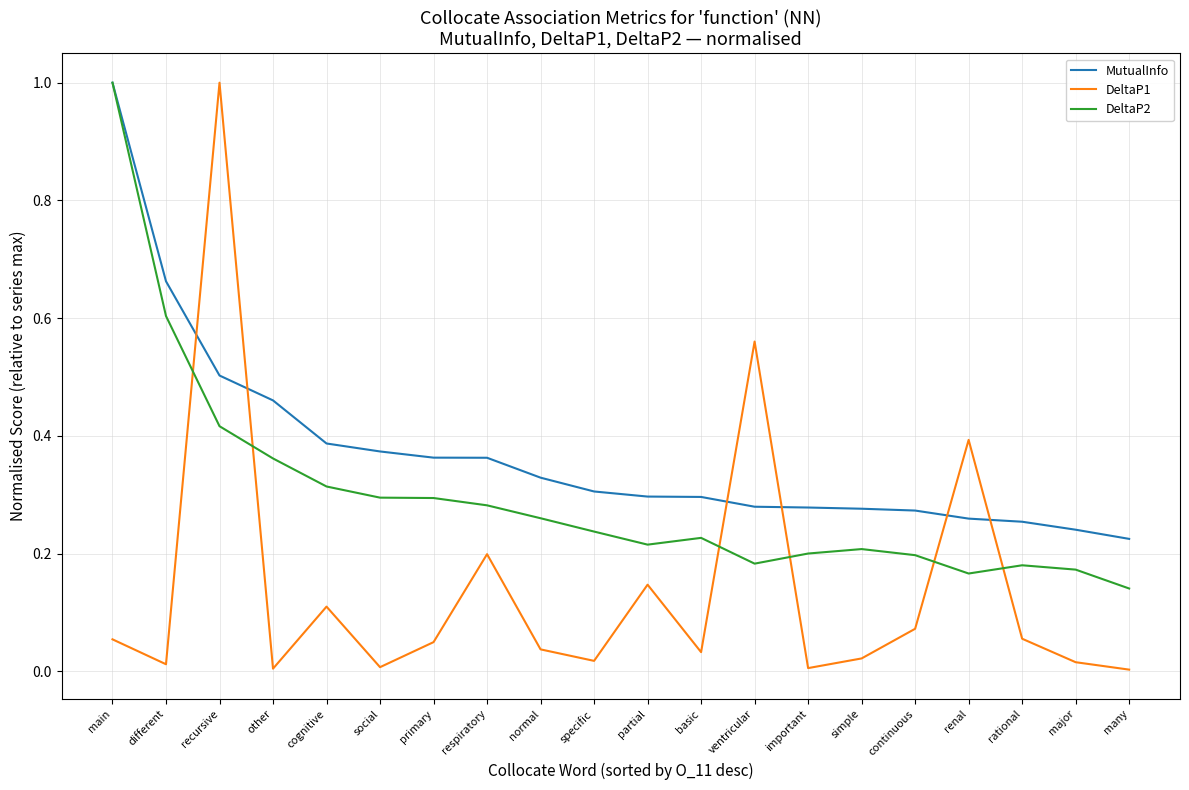

What position from the left is major?

19